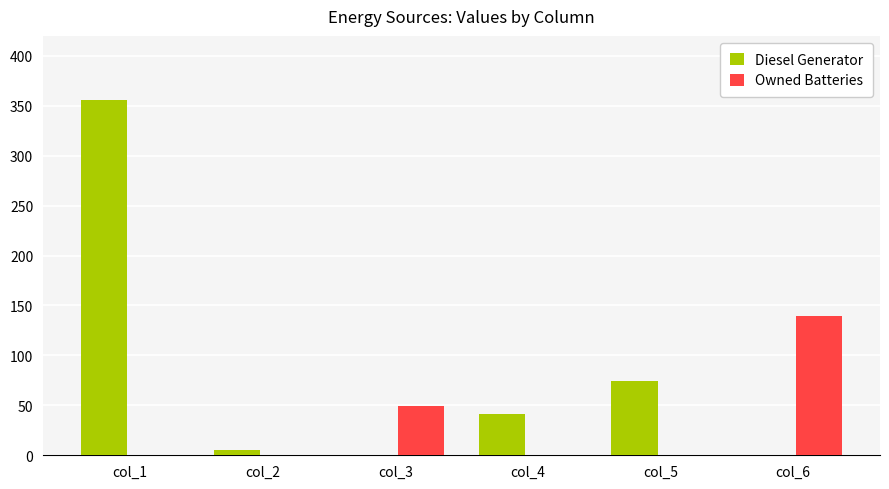

How many data points in Owned Batteries are above 0?

2